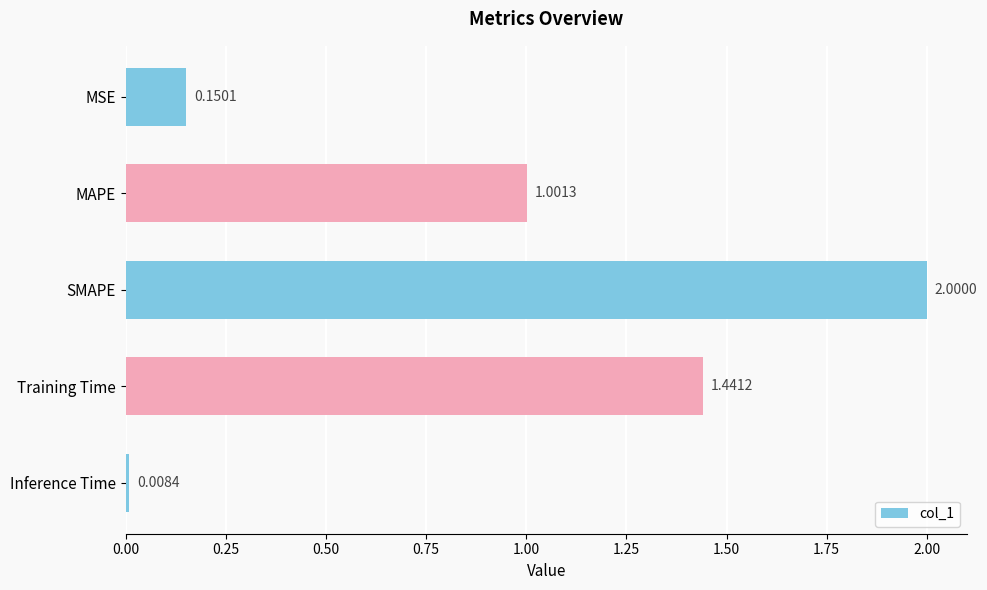

What is the label of the 3rd bar from the bottom?

SMAPE